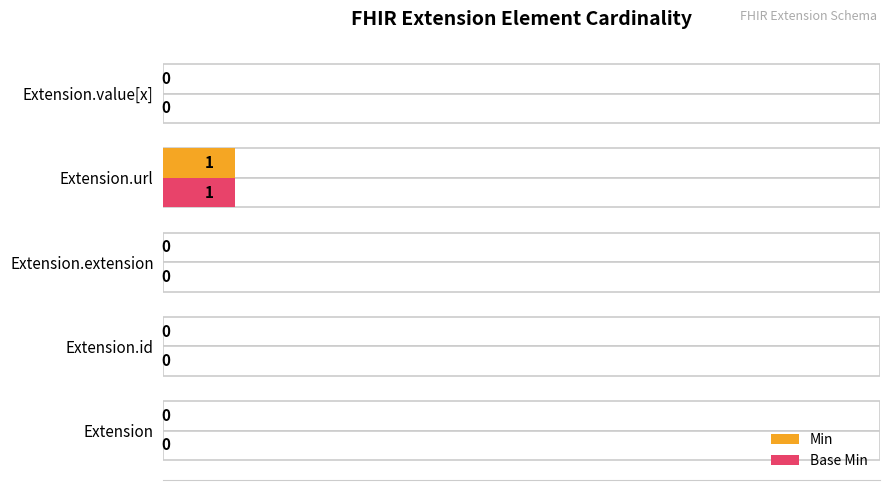

Count the Base Min values in the range 0 to 1.

5